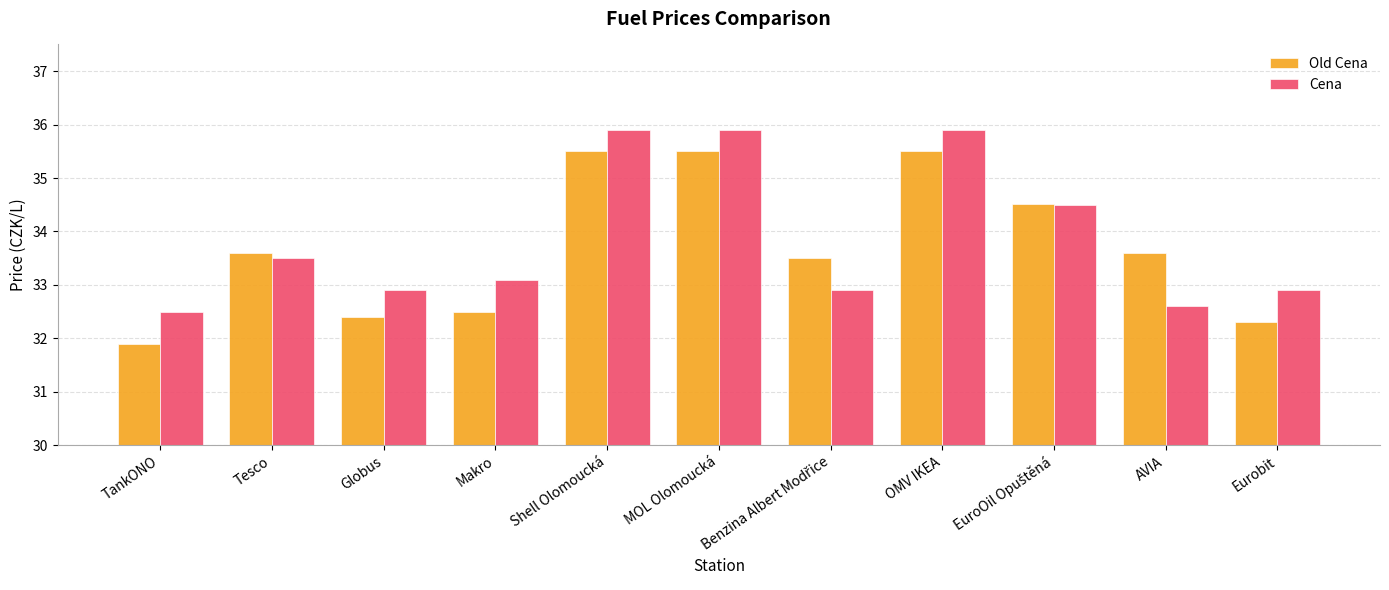

What is the spread (max minus min) of values at TankONO?

0.6